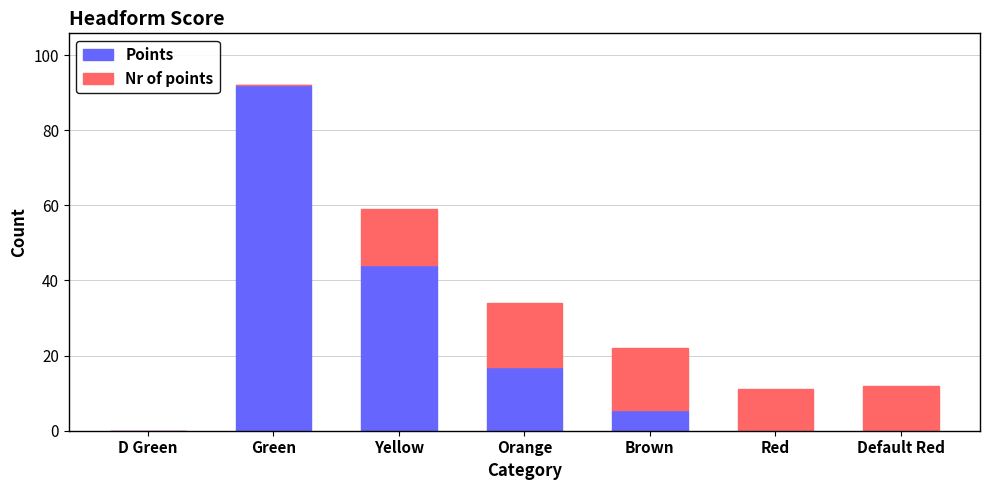

The Points series shows 53.3 at Default Red. True or false?

False